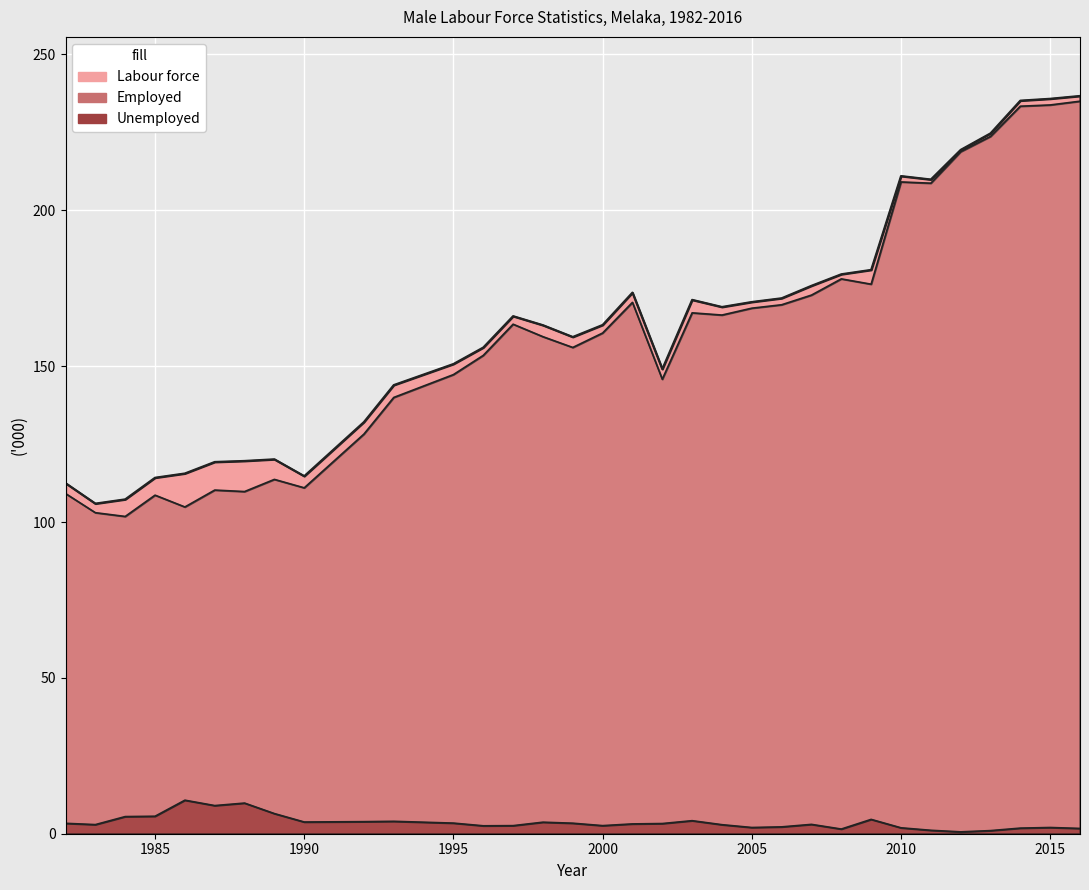

What is the difference between the Labour force values at 2010 and 2000?

47.8